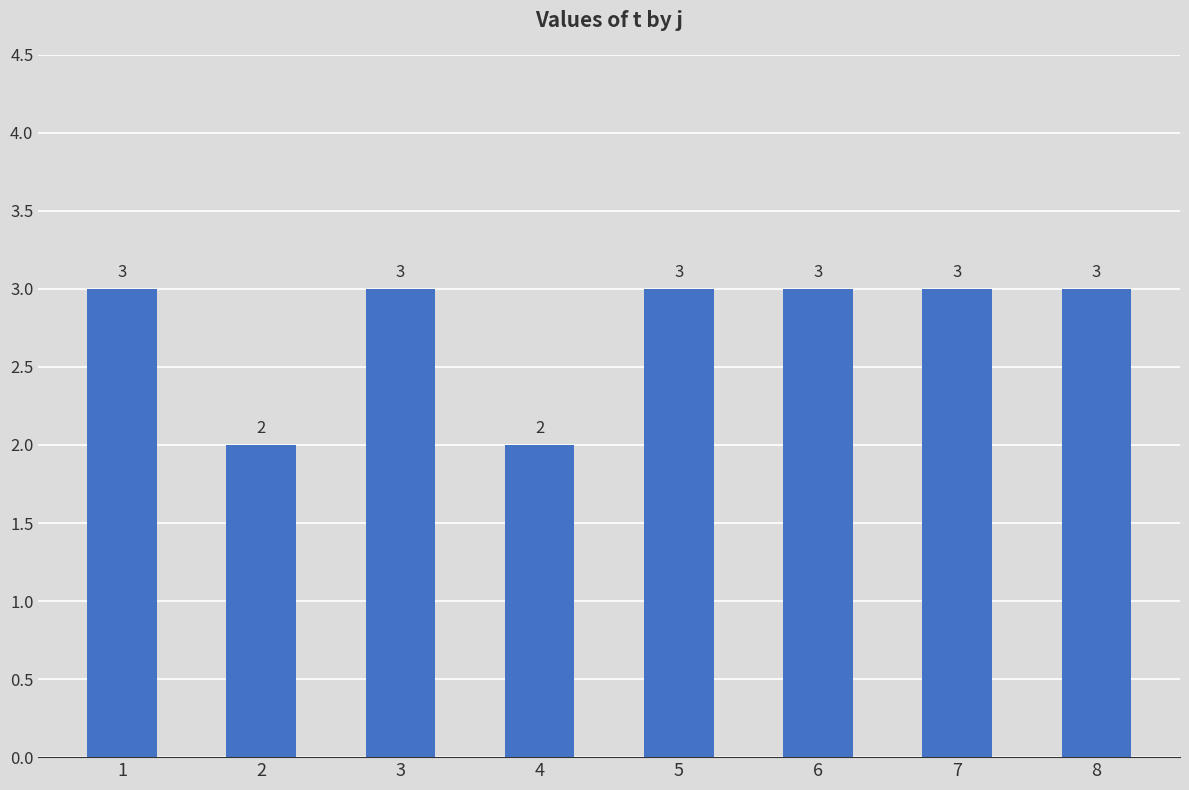

What is the difference between the maximum and second lowest values?

1